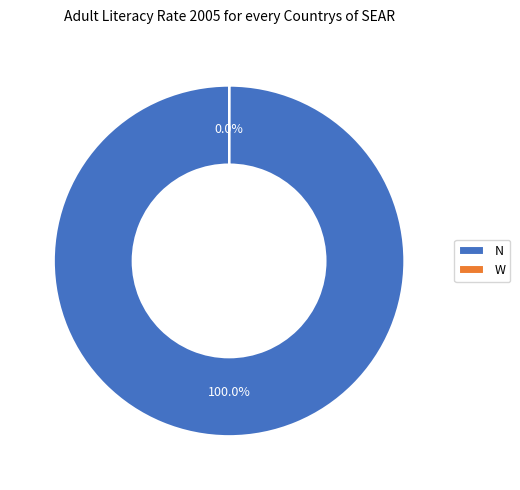

Does any single category account for the majority?

Yes